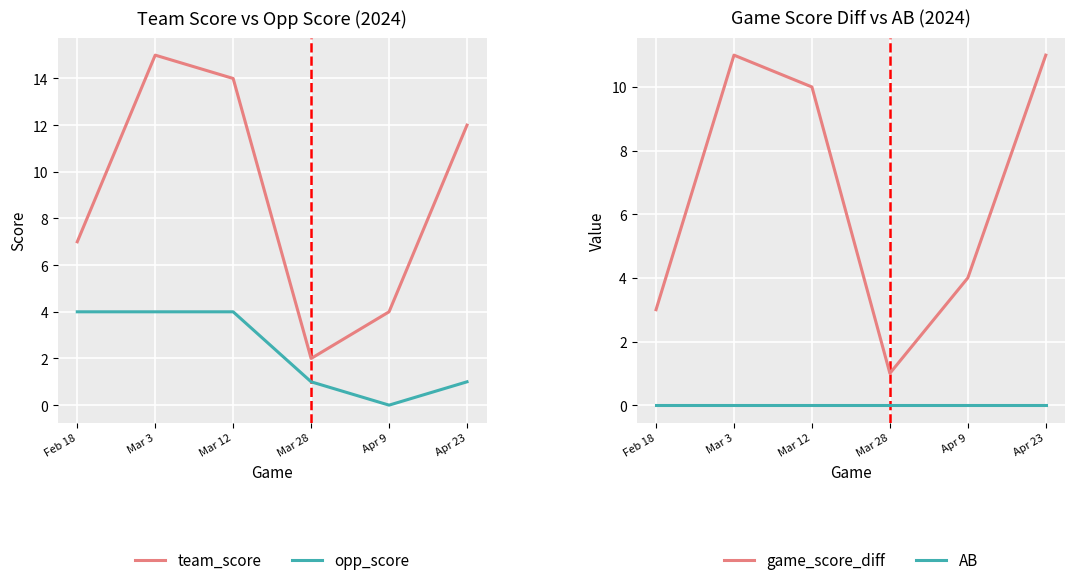

List the series in order of their overall mean, lowest first.

AB, opp_score, game_score_diff, team_score